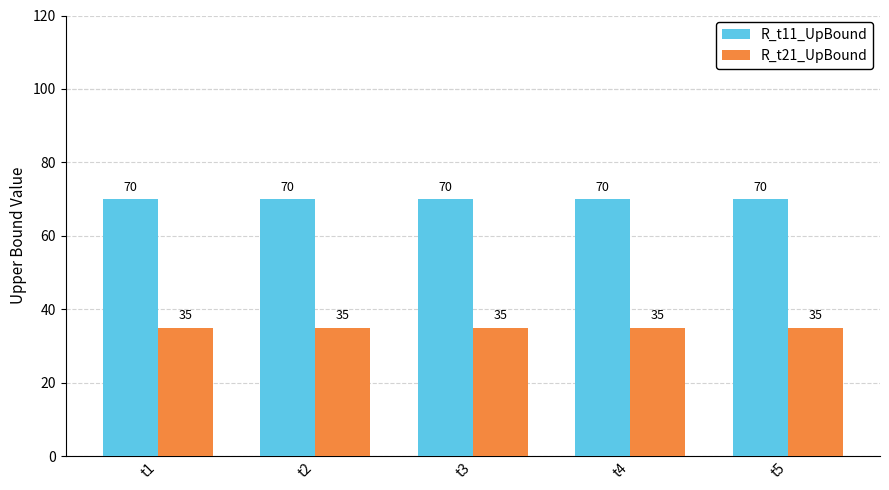

At t3, list the series in order from largest to smallest.

R_t11_UpBound, R_t21_UpBound